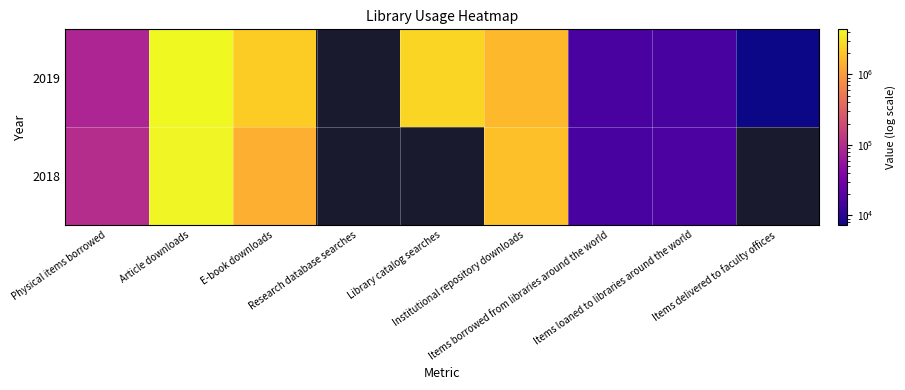

The 2019 series shows 85636.0 at Physical items borrowed. True or false?

True